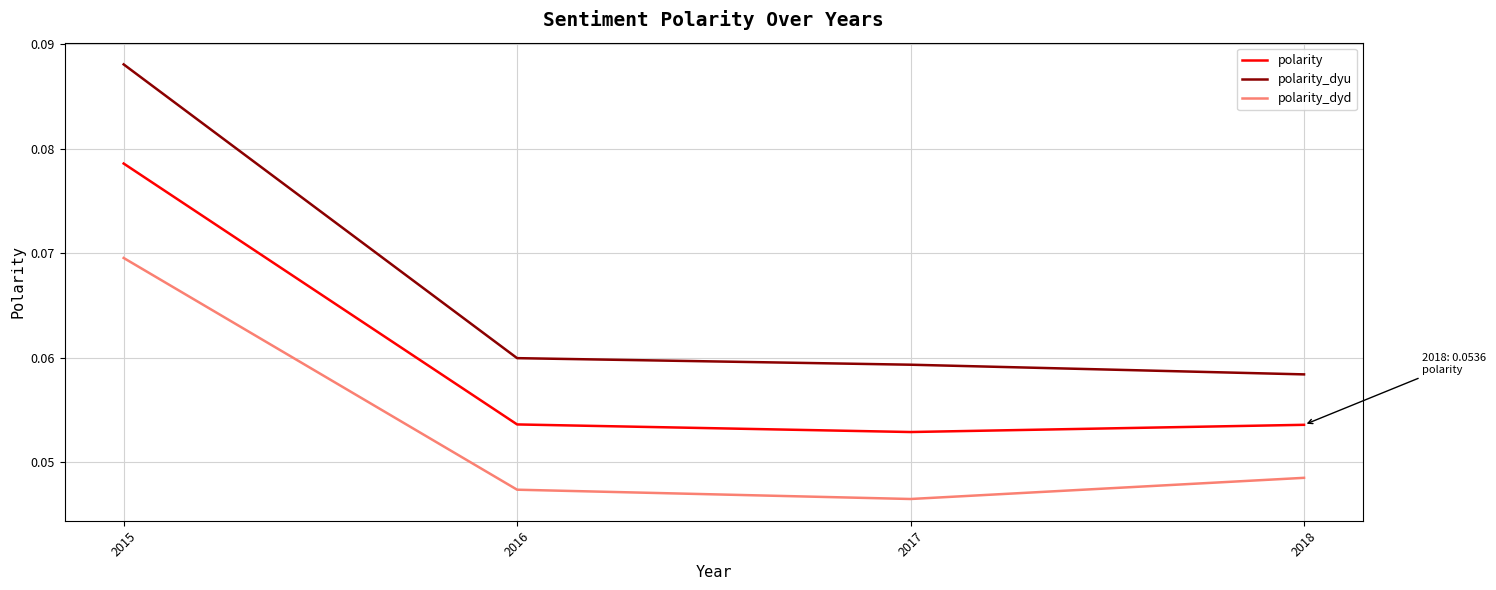

What are all the series names shown in the legend?

polarity, polarity_dyu, polarity_dyd